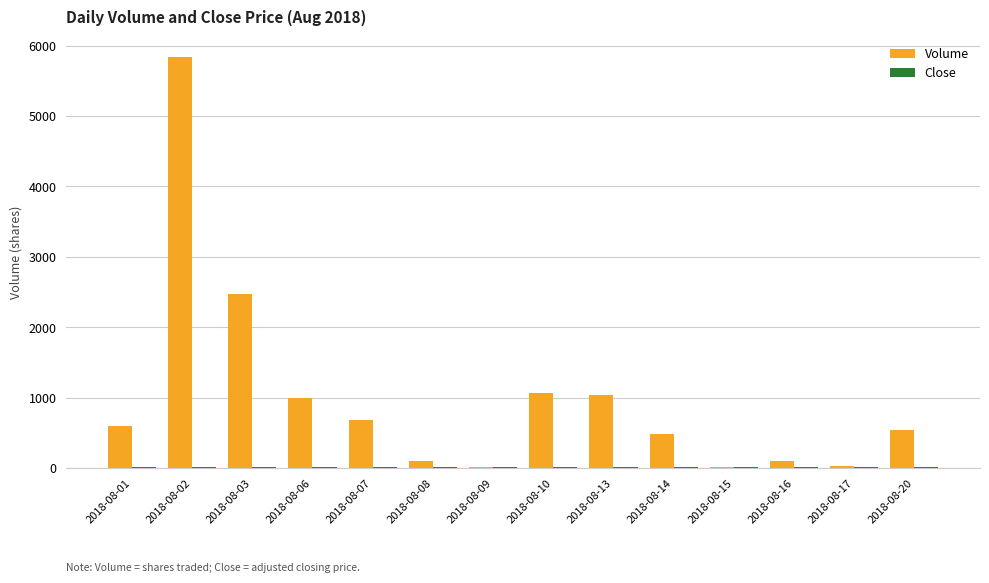

Which series has the largest total across all categories?

Volume